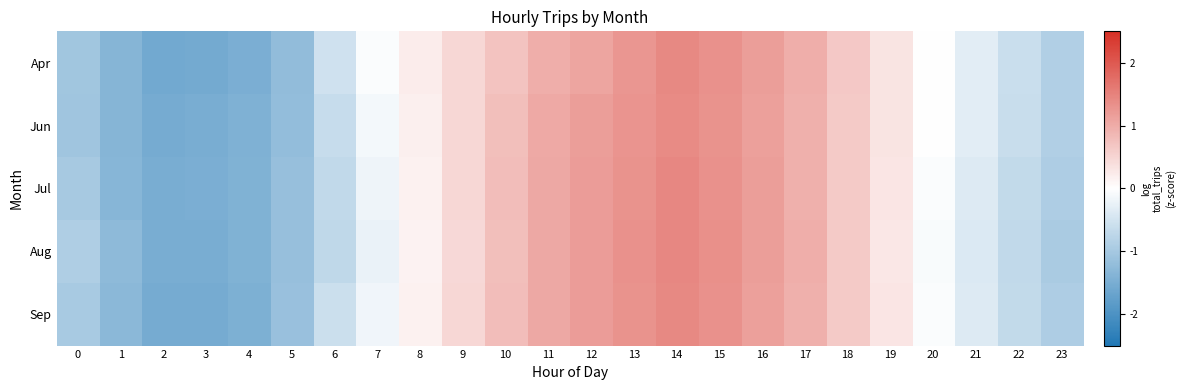

Between 22 and 7, which is larger?

7